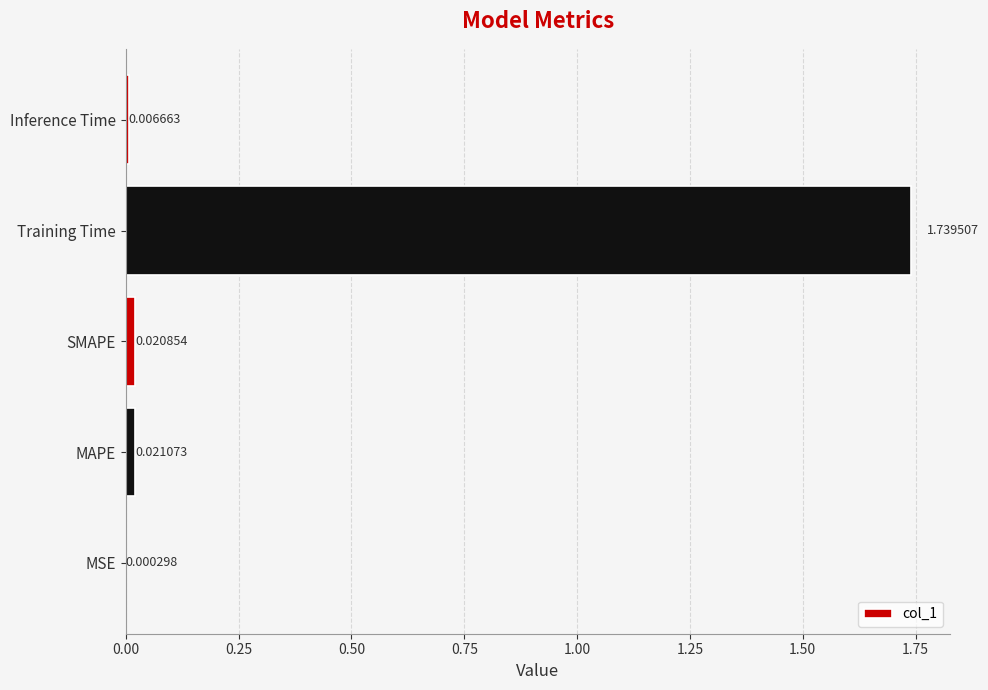

Between Training Time and MSE, which is larger?

Training Time